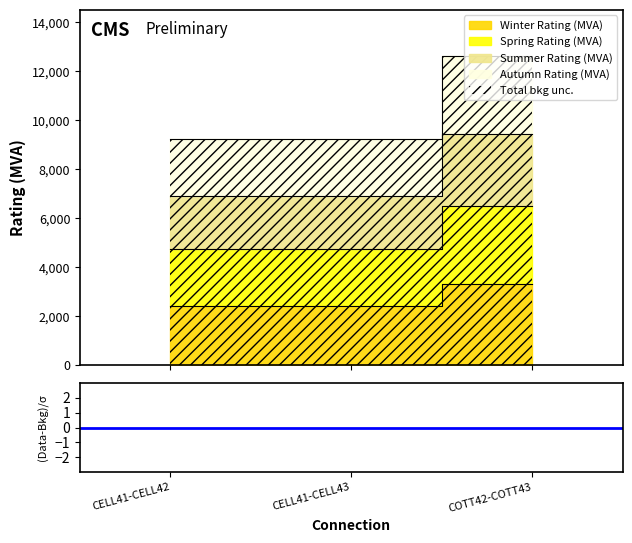

What is the maximum value for Spring Rating (MVA)?

6486